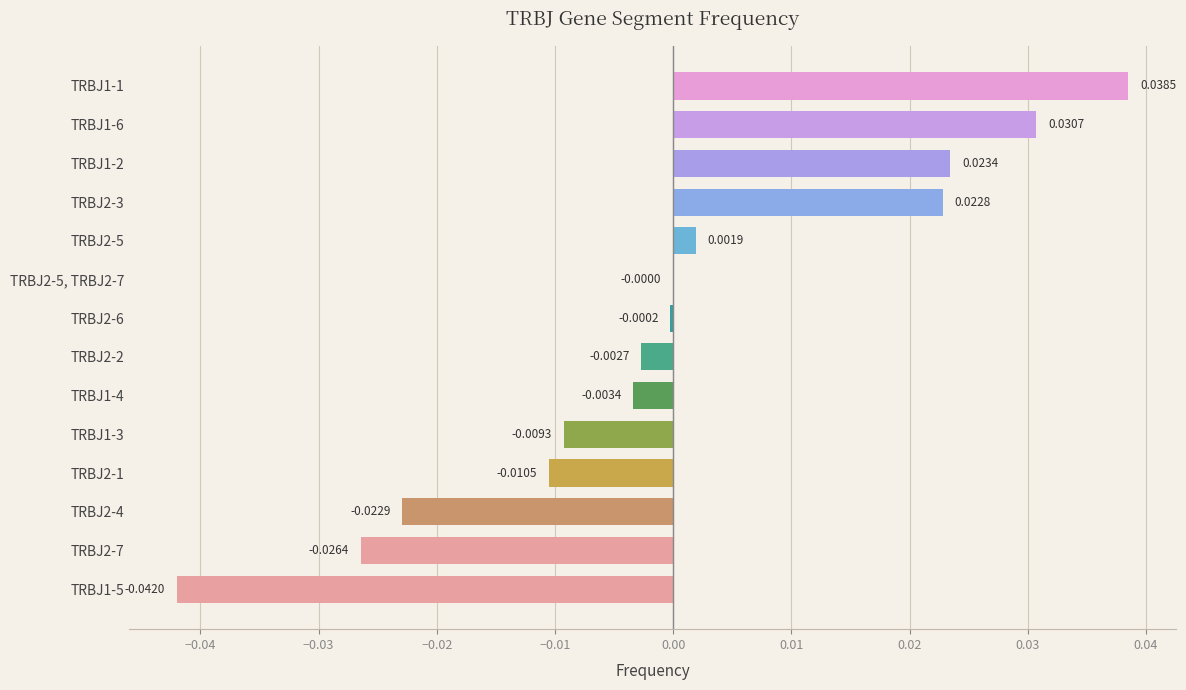

Between TRBJ2-5, TRBJ2-7 and TRBJ2-3, which is larger?

TRBJ2-3